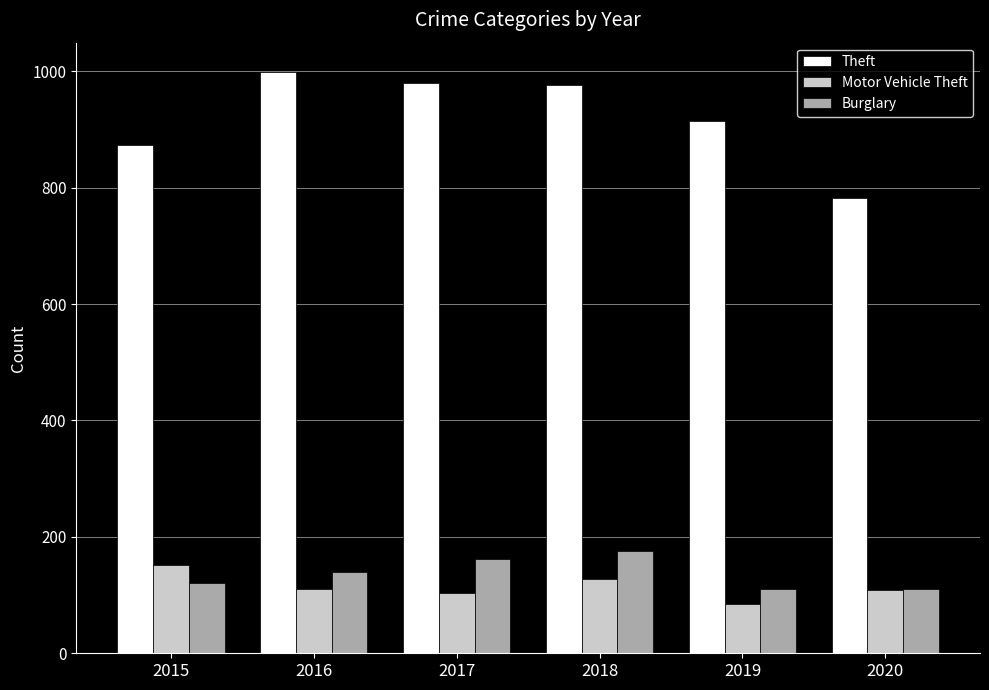

What is the spread (max minus min) of values at 2019?

830